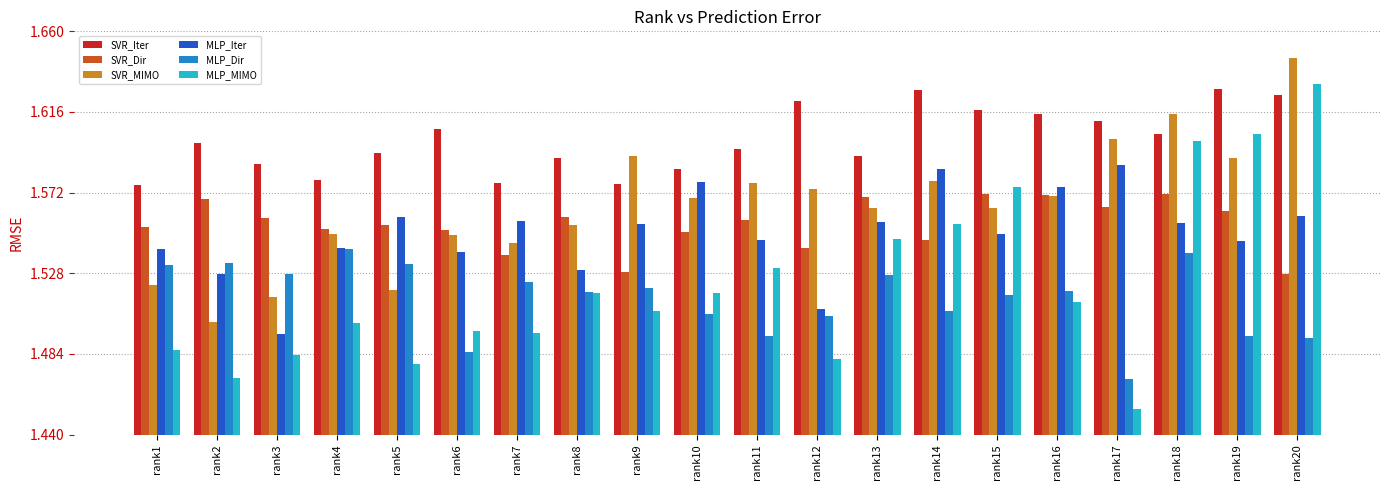

Are the bars horizontal?

No